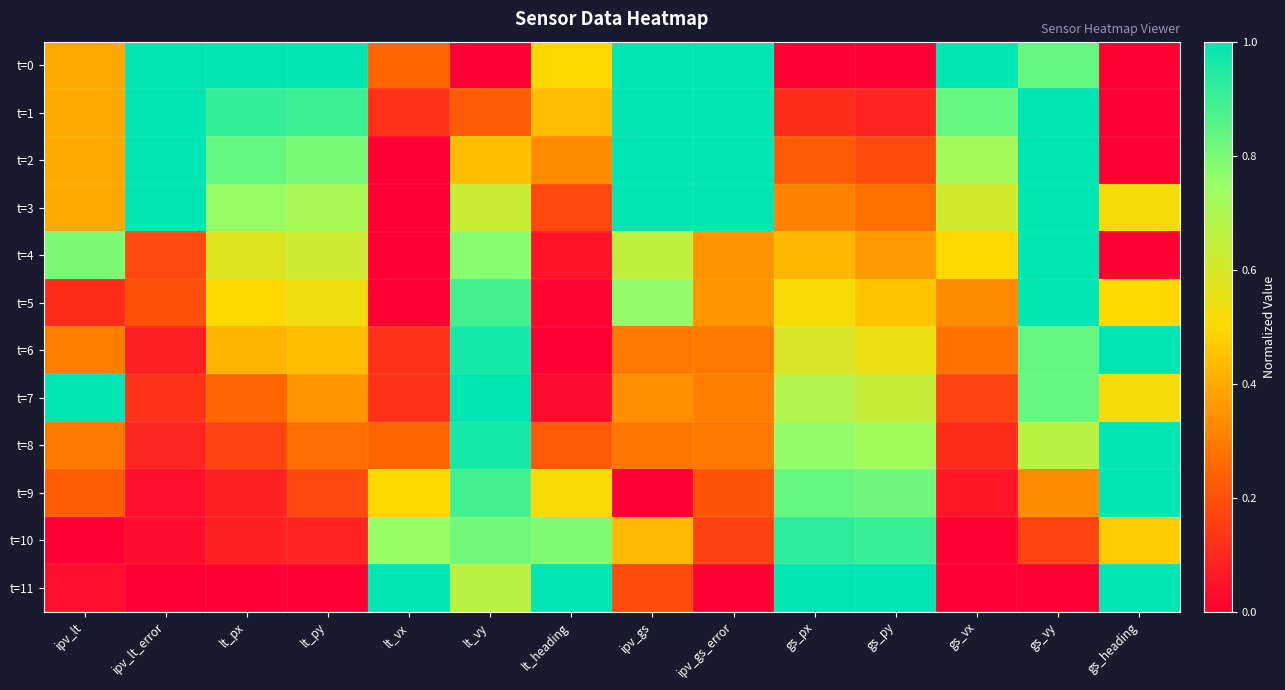

At which category is the sum across all series the highest?

gs_vy